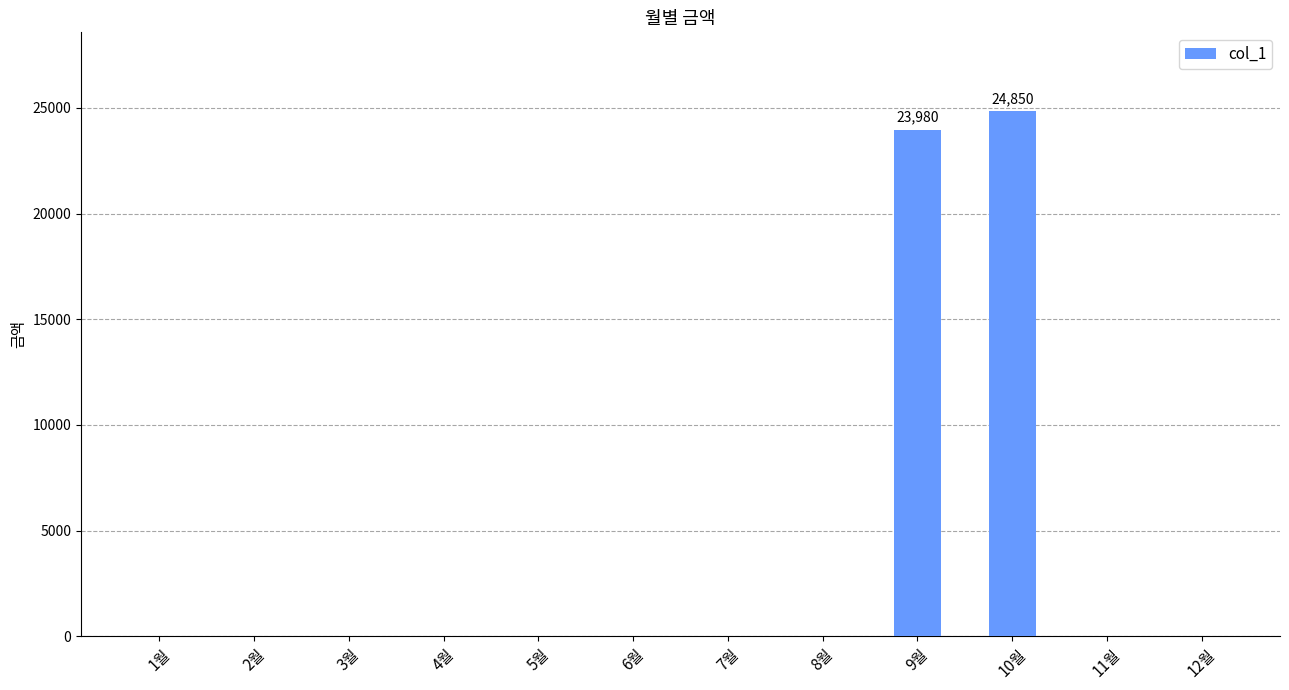

Is it true that the value at 11월 is -12132?

False